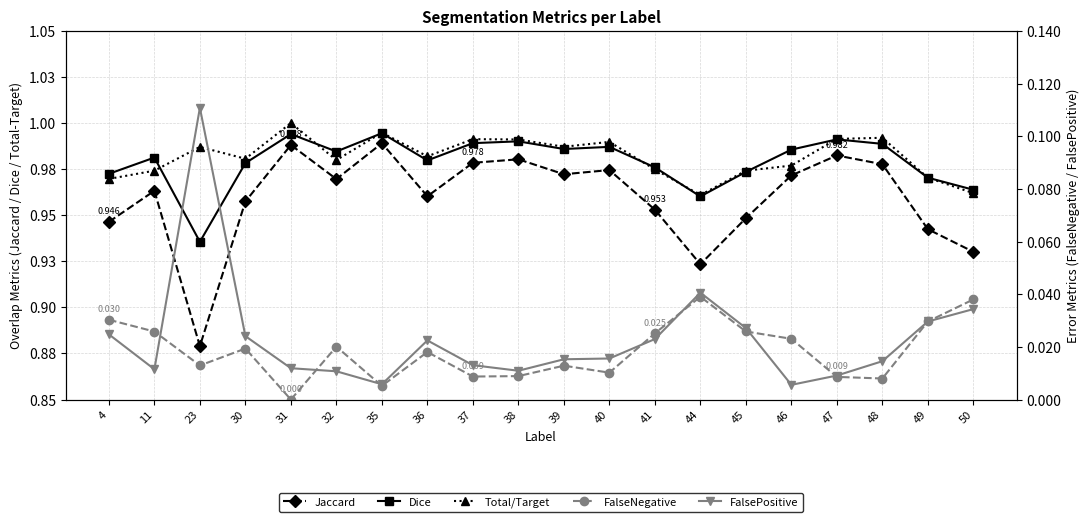

Which has a higher value, 4 or 31?

31